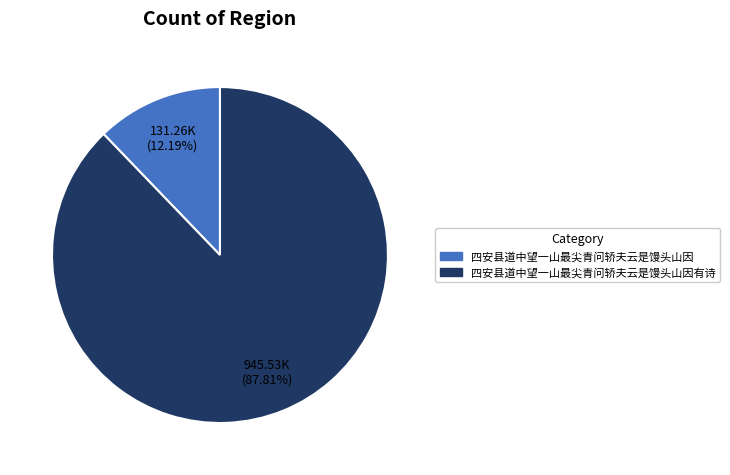

Is there any slice that represents more than half of the pie?

Yes